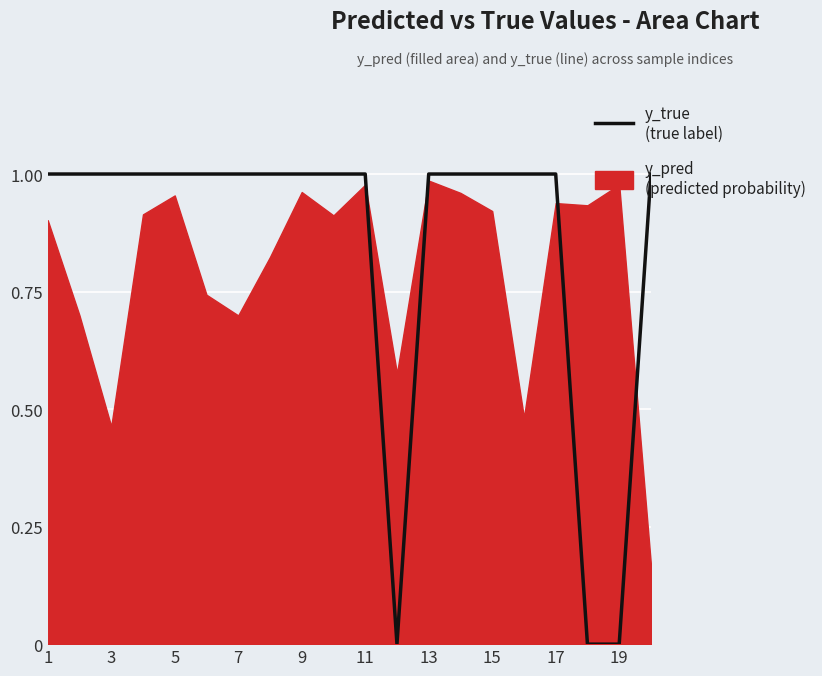

What is the value of the 1st point from the left?

1